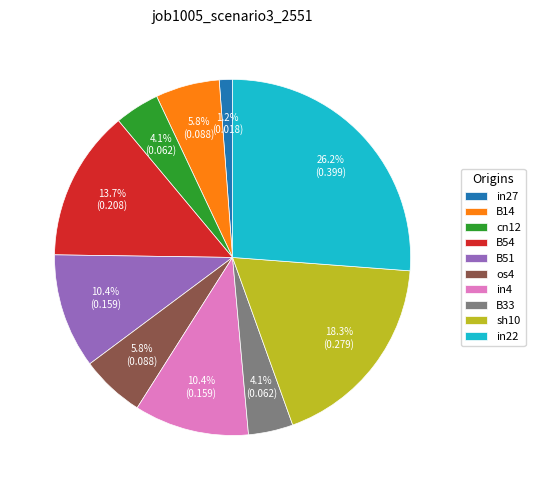

Does B54 account for over 50% of the chart?

No